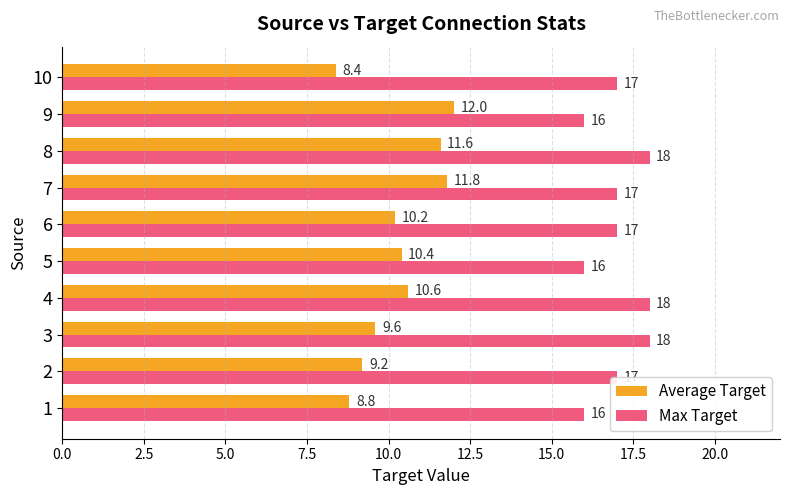

Which series has the widest spread of values?

Average Target